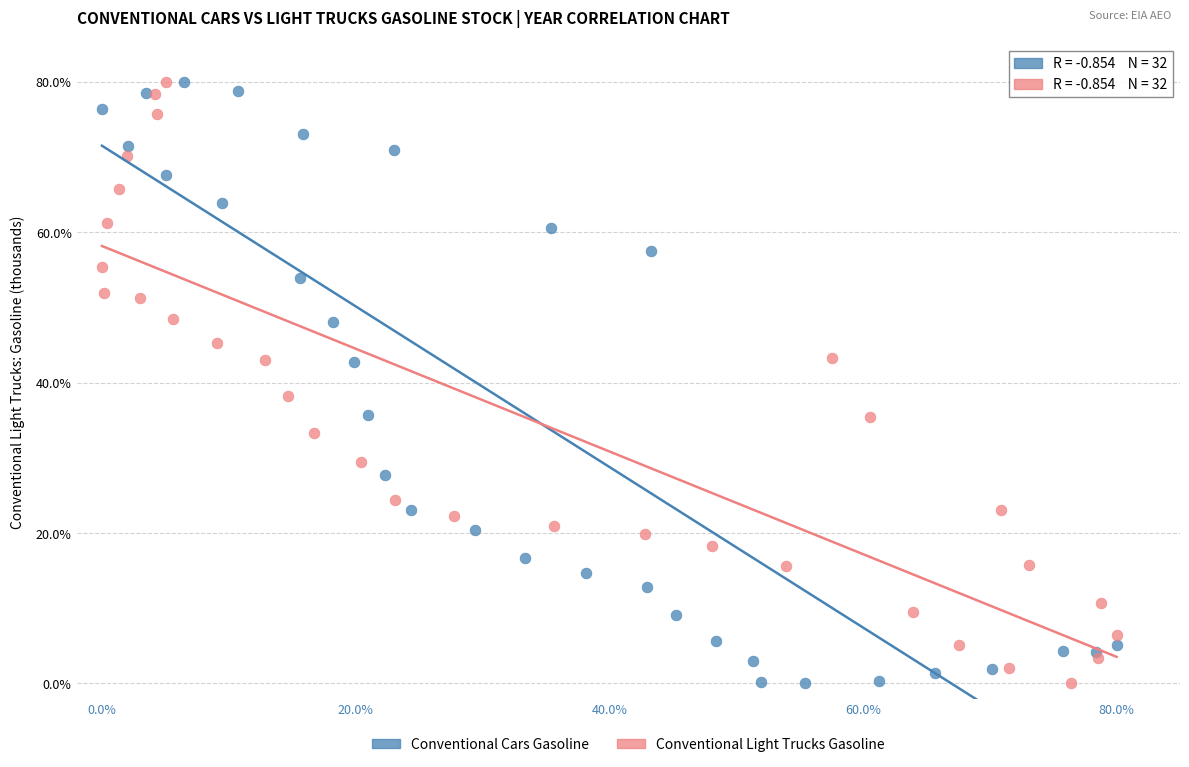

What are all the series names shown in the legend?

Conventional Cars Gasoline, Conventional Light Trucks Gasoline